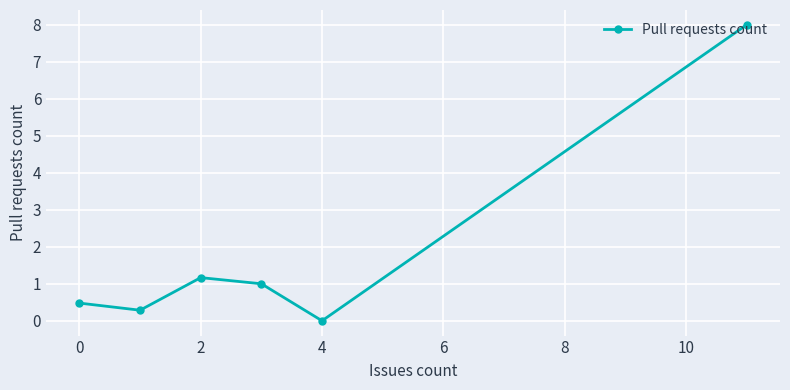

True or false: there are more than 0 points higher than both neighbors.

True